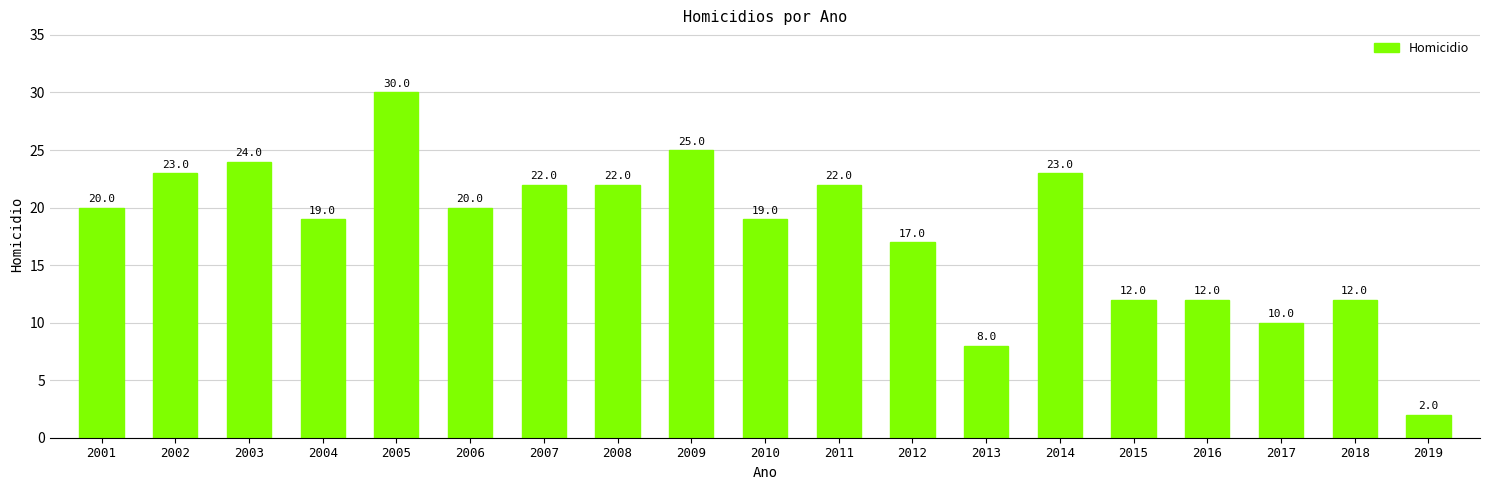

The value at 2017 is 10. True or false?

True